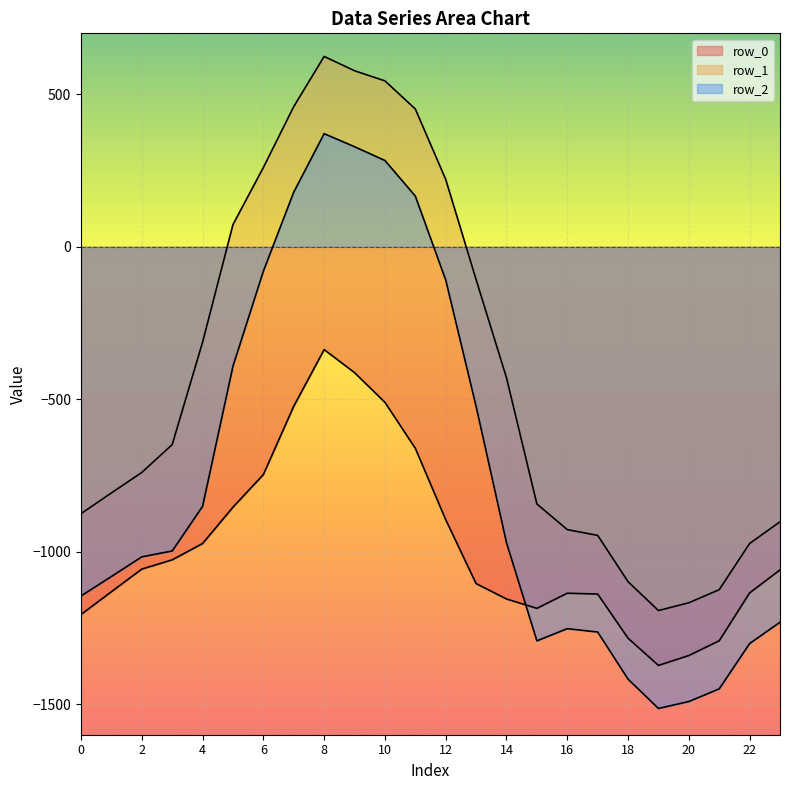

True or false: row_1 and row_2 cross at least once.

False